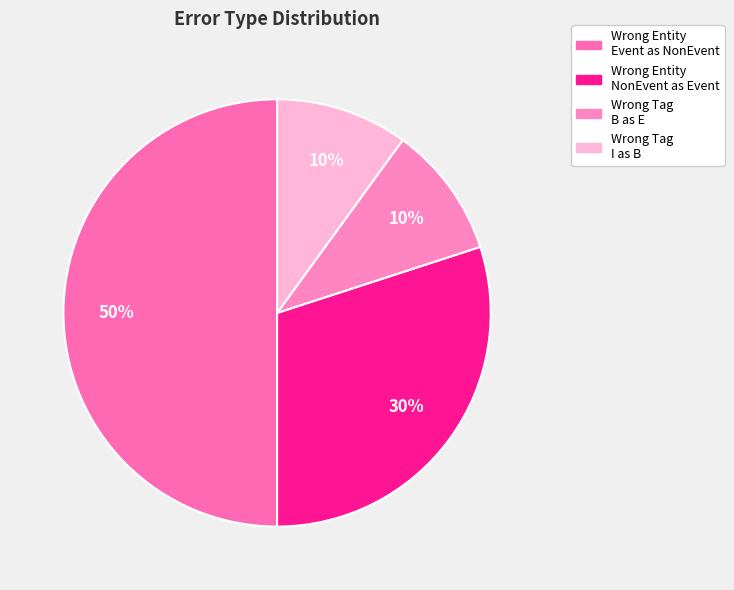

Rank the categories by value from lowest to highest.

Wrong_Tag_B_as_E, Wrong_Tag_I_as_B, Wrong_Entity_NonEvent_as_Event, Wrong_Entity_Event_as_NonEvent